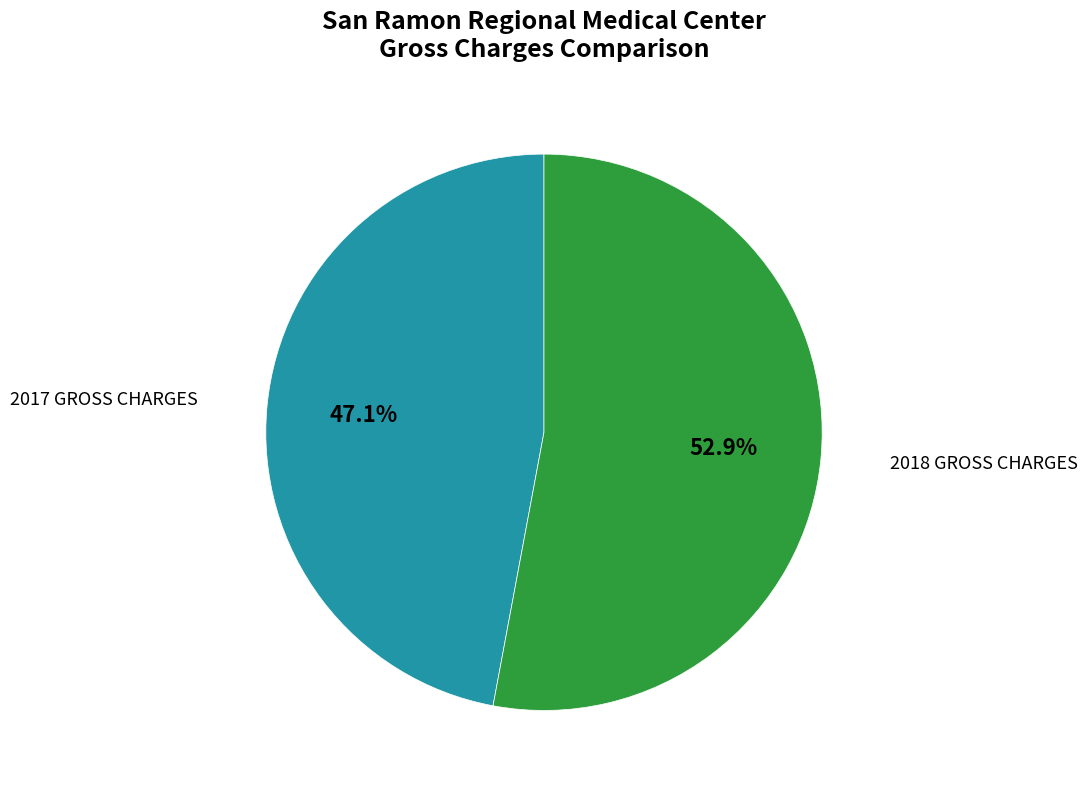

Is there a majority slice in this chart?

Yes